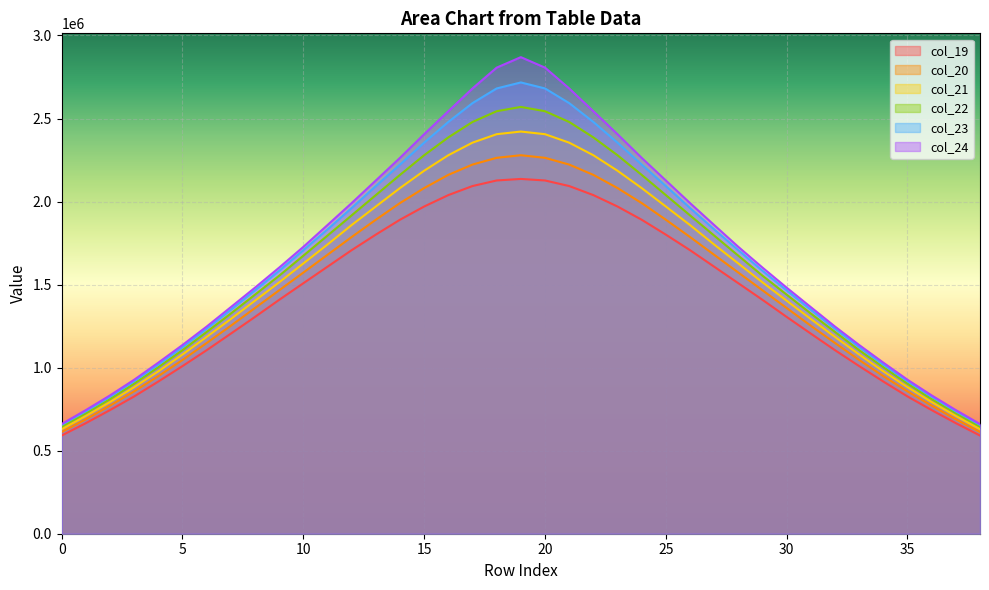

How many interior local peaks does the col_20 series have?

1